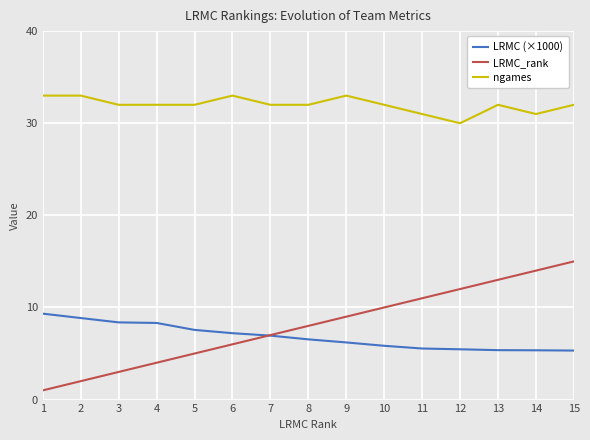

What is the approximate value of LRMC (×1000) at 8?

6.5